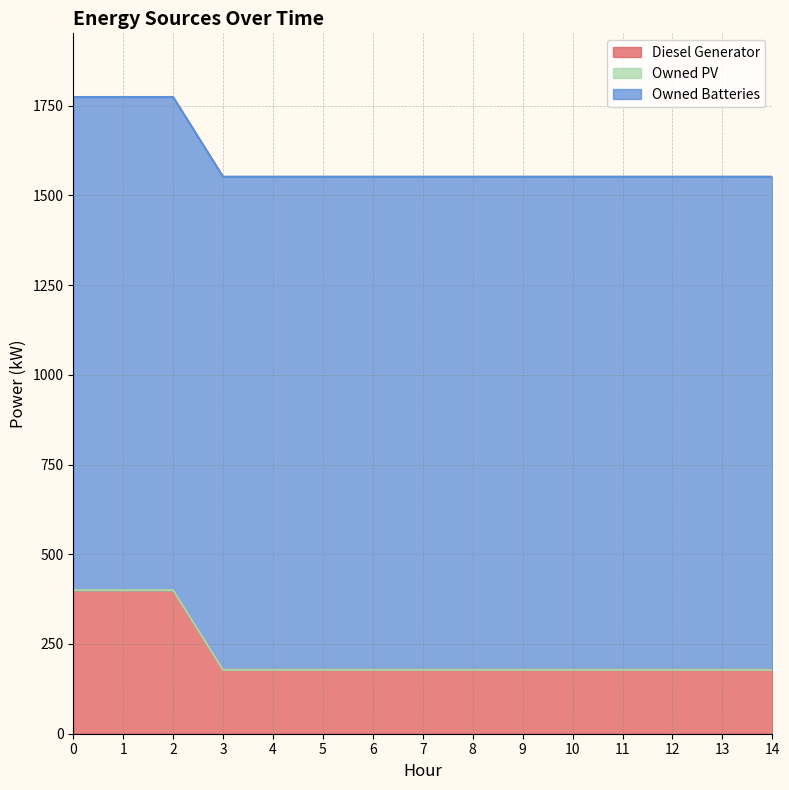

Is the value of Owned PV at 6 greater than the value of Diesel Generator at 2?

No